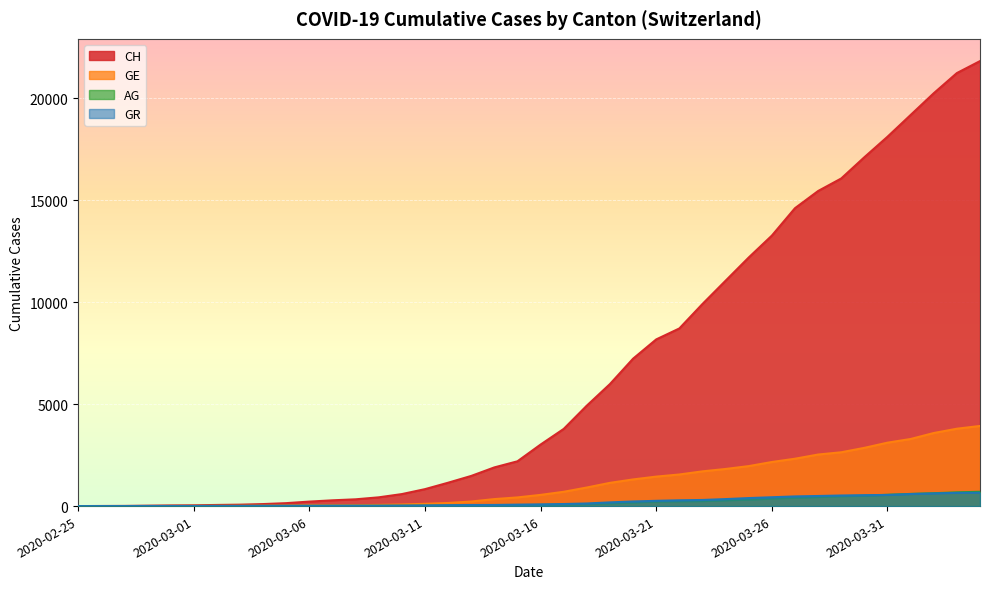

What are all the series names shown in the legend?

CH, GE, AG, GR